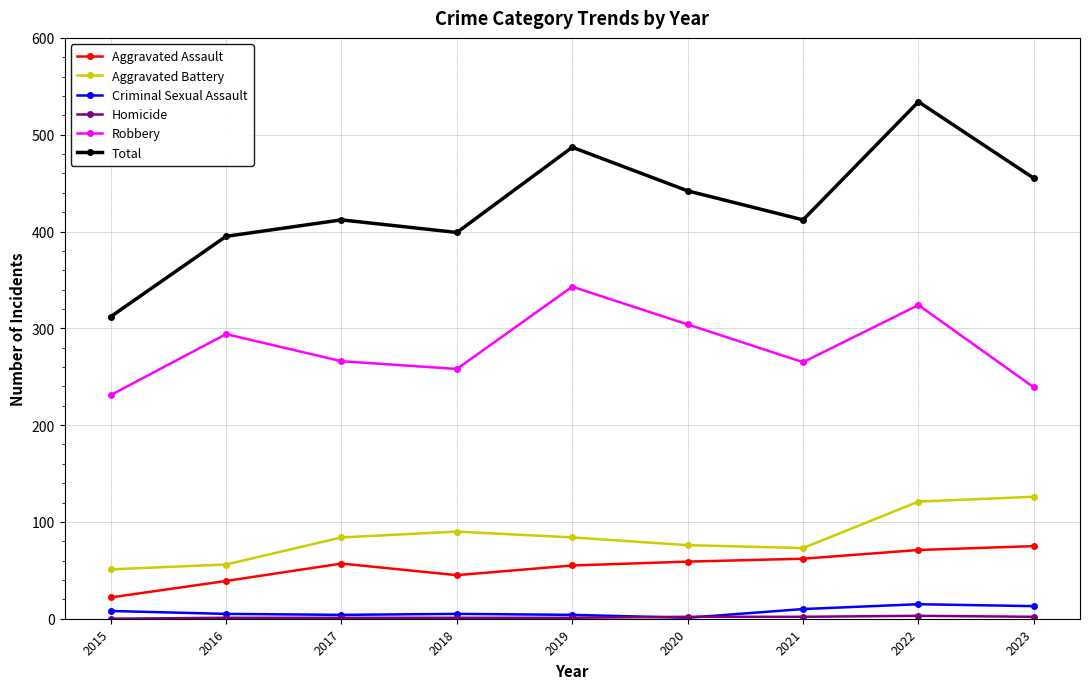

True or false: Criminal Sexual Assault has a value of 13 at 2023.

True